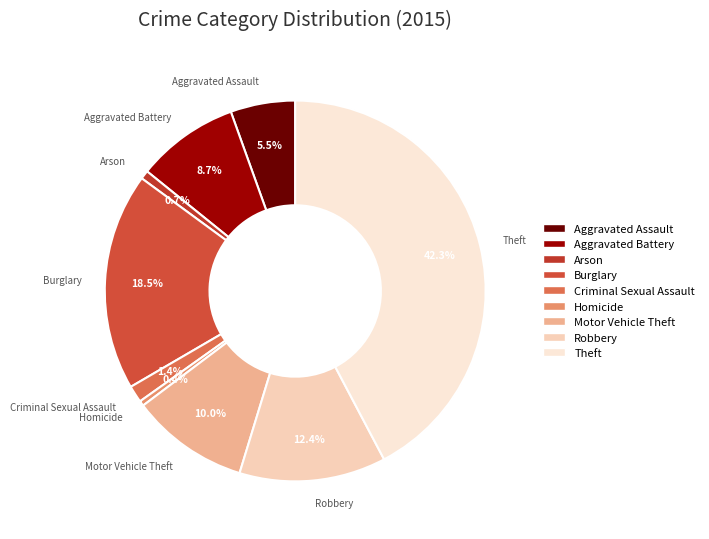

What percentage do Motor Vehicle Theft and Criminal Sexual Assault together represent?

11.4%